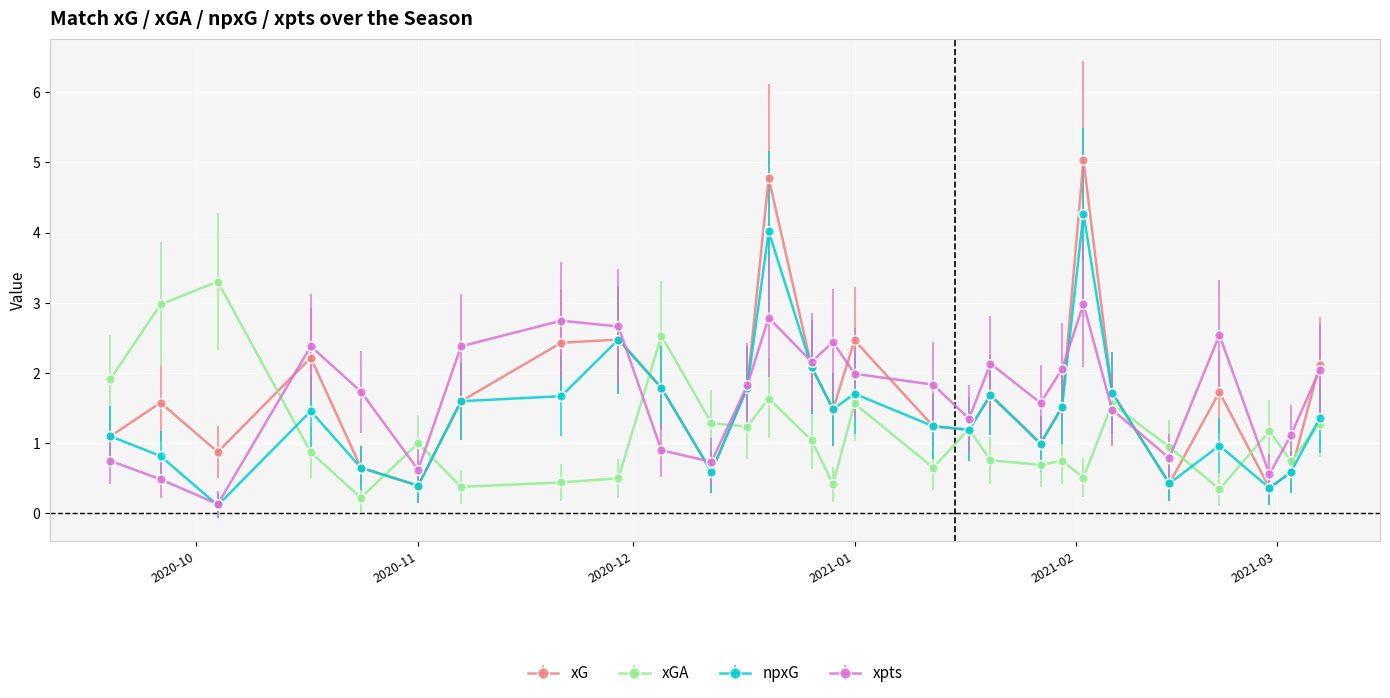

What is the average value of the xG series?

1.7